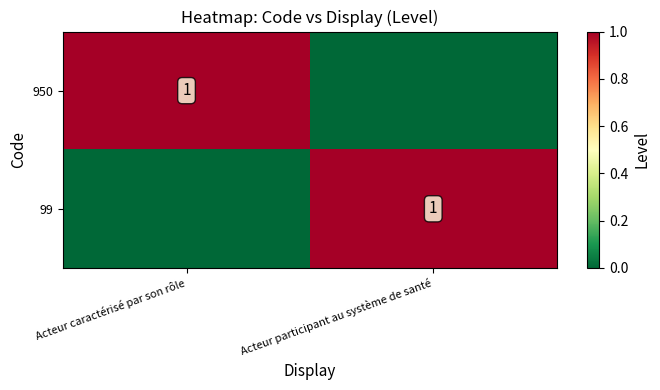

Is it true that 950 equals 1 at Acteur caractérisé par son rôle?

True